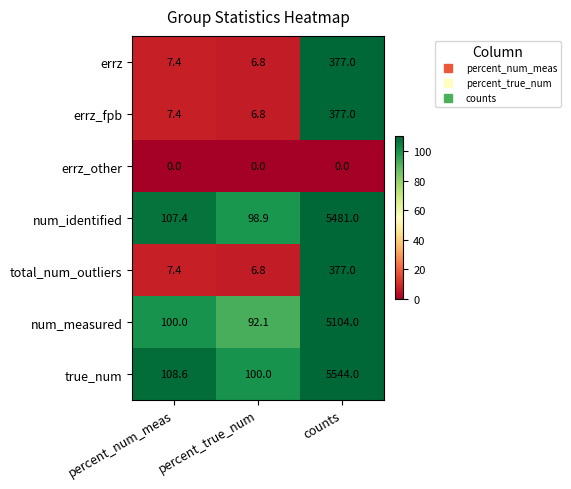

Between percent_num_meas and percent_true_num, which series saw the biggest shift?

true_num